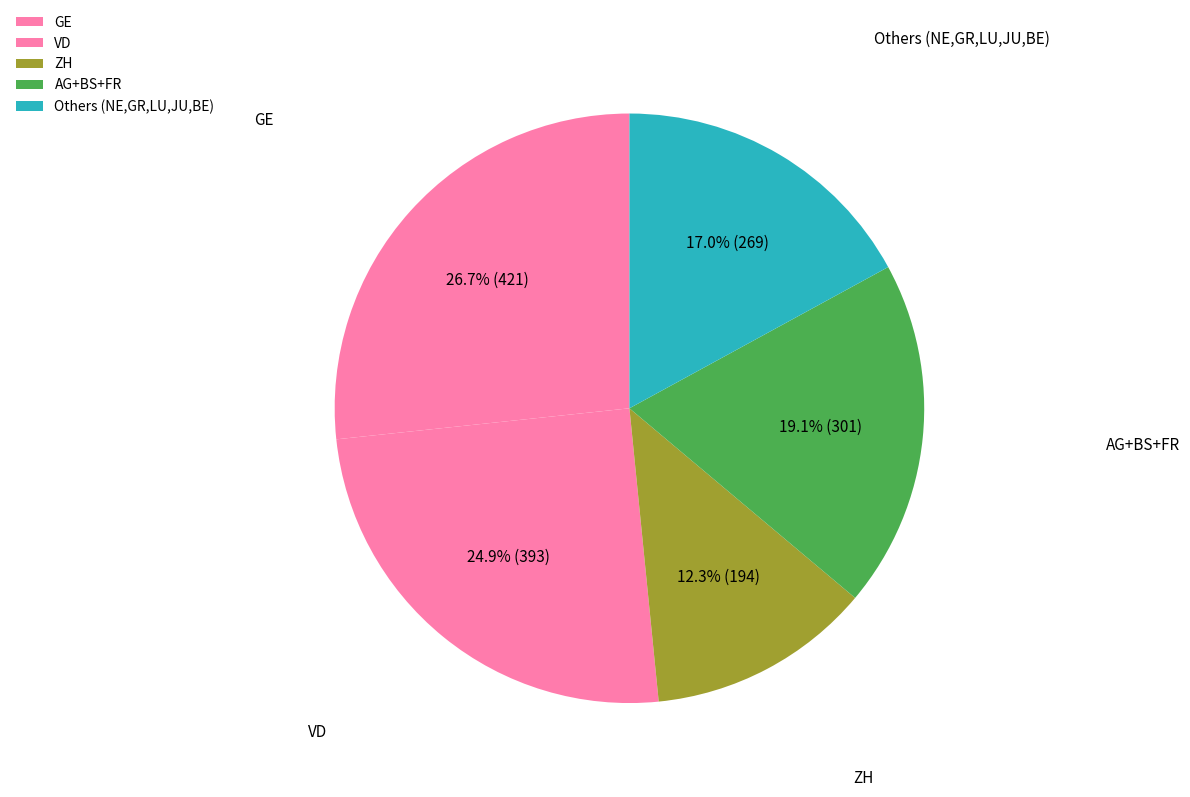

Count the number of slices in the pie.

5